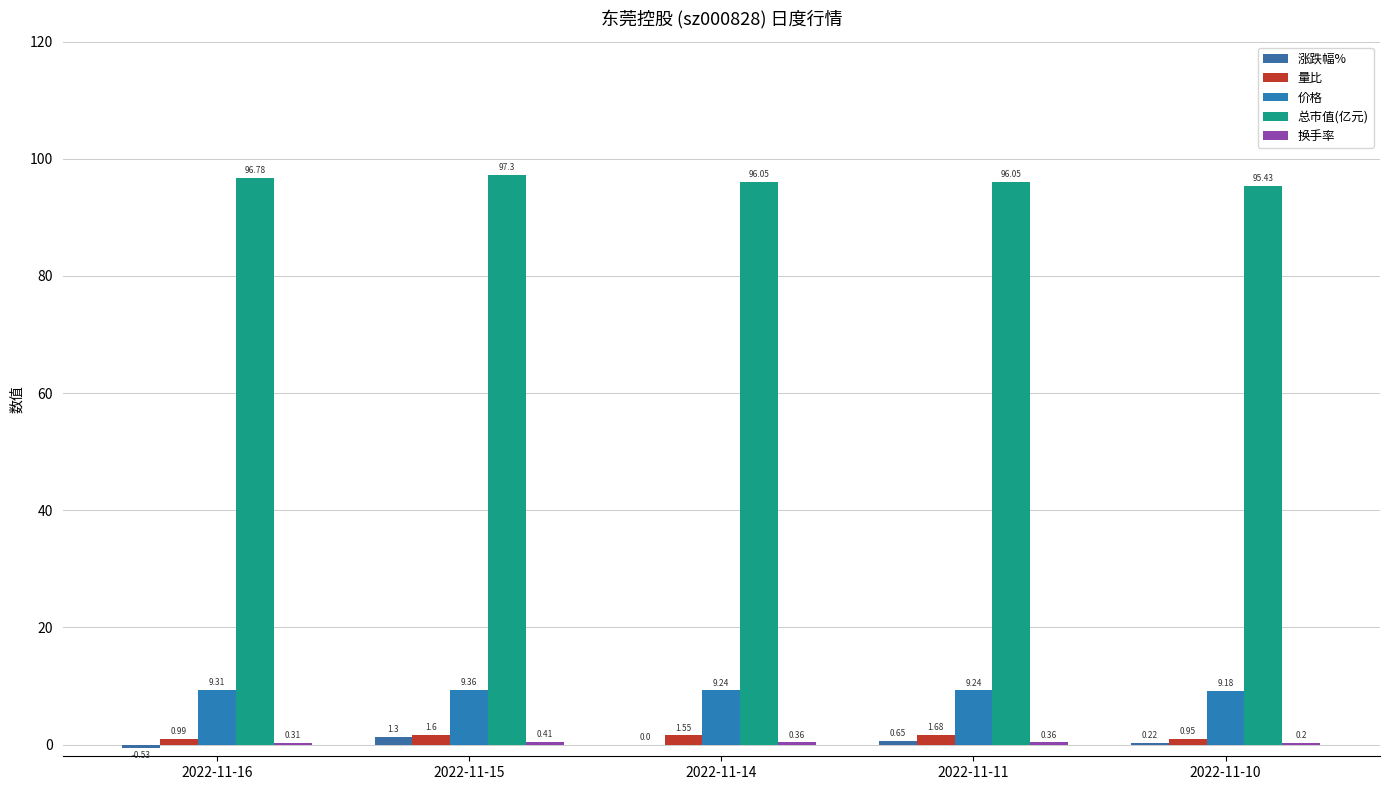

What is the sum of the 价格 values at 2022-11-16 and 2022-11-14?

18.6